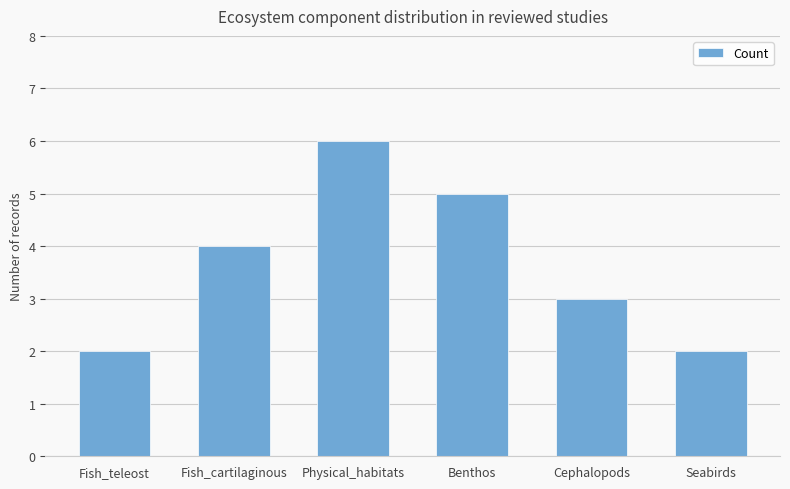

Are the bars horizontal?

No